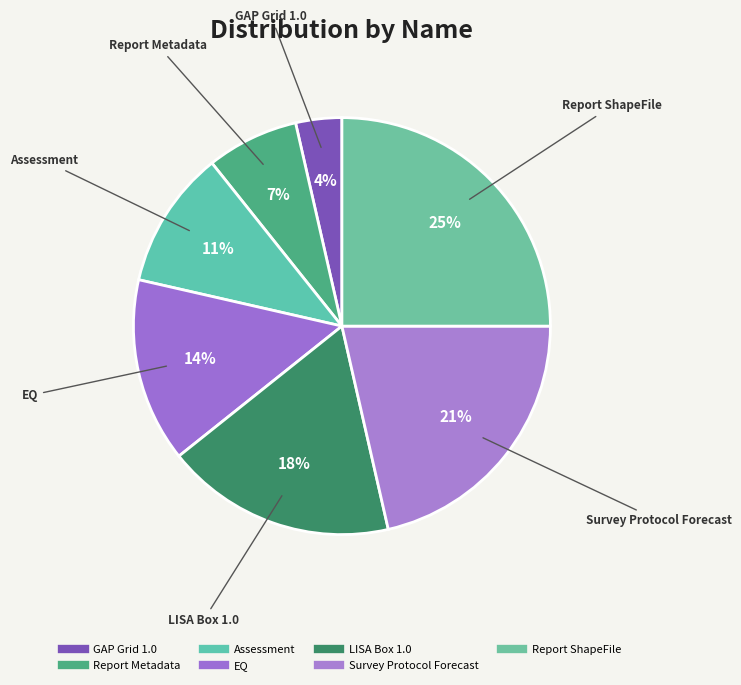

Which slice is the smallest?

GAP Grid 1.0